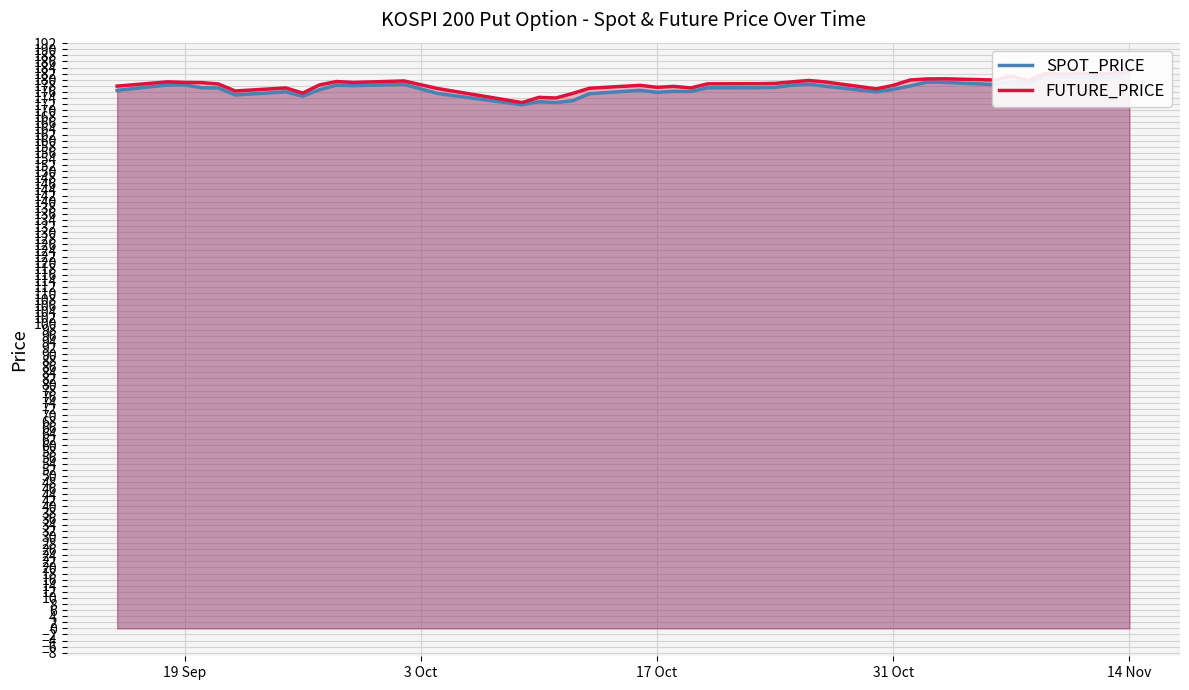

What is the maximum value for SPOT_PRICE?

182.3